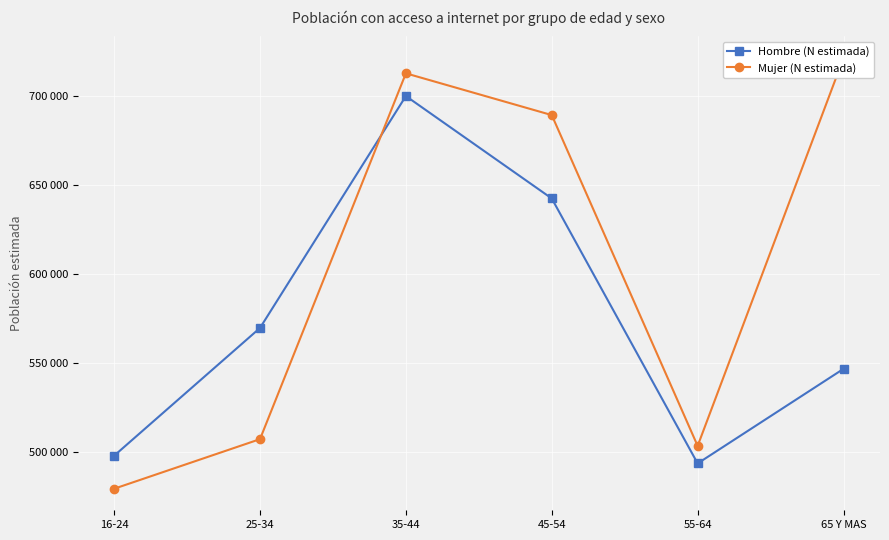

Rank the series at 45-54 from lowest to highest value.

Hombre (N estimada), Mujer (N estimada)